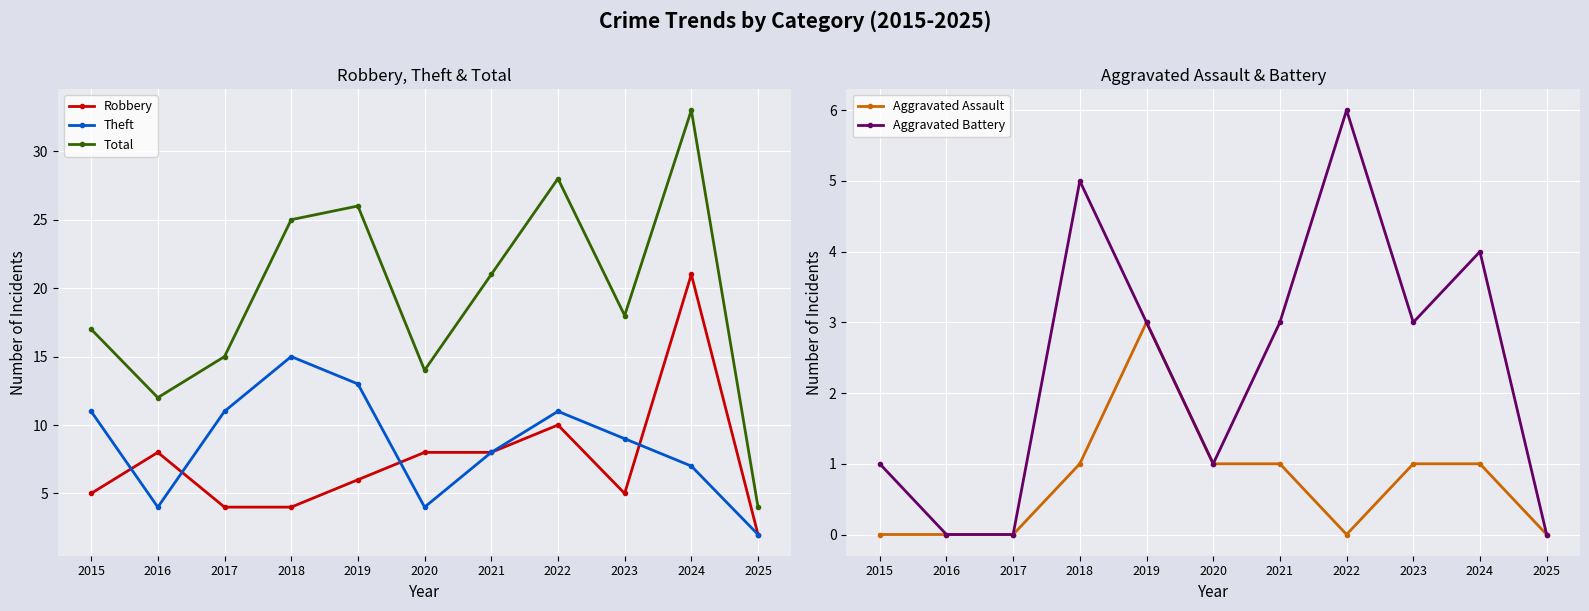

True or false: Aggravated Assault and Total intersect in this chart.

False